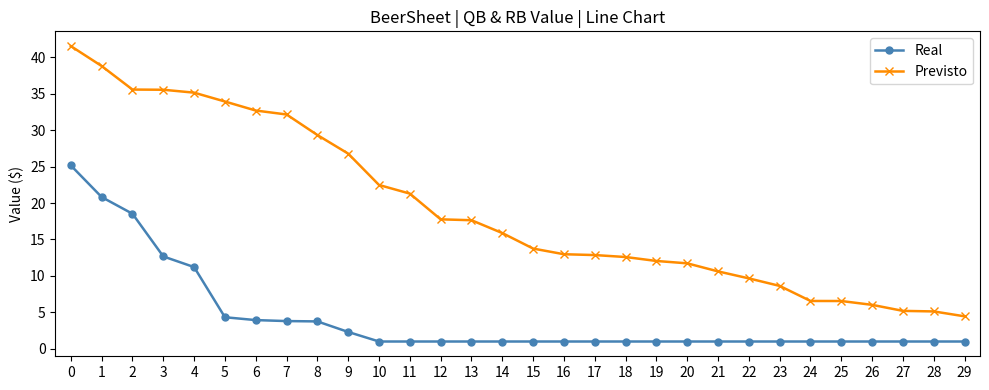

Which series has the widest spread of values?

Previsto